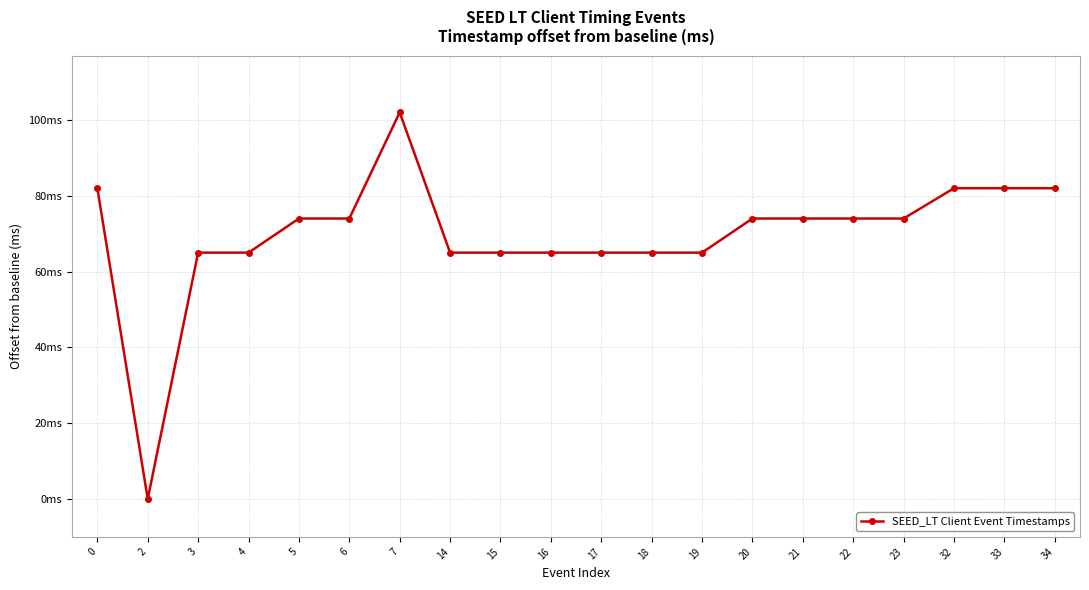

List the labels in order of value, largest first.

7, 0, 32, 33, 34, 5, 6, 20, 21, 22, 23, 3, 4, 14, 15, 16, 17, 18, 19, 2